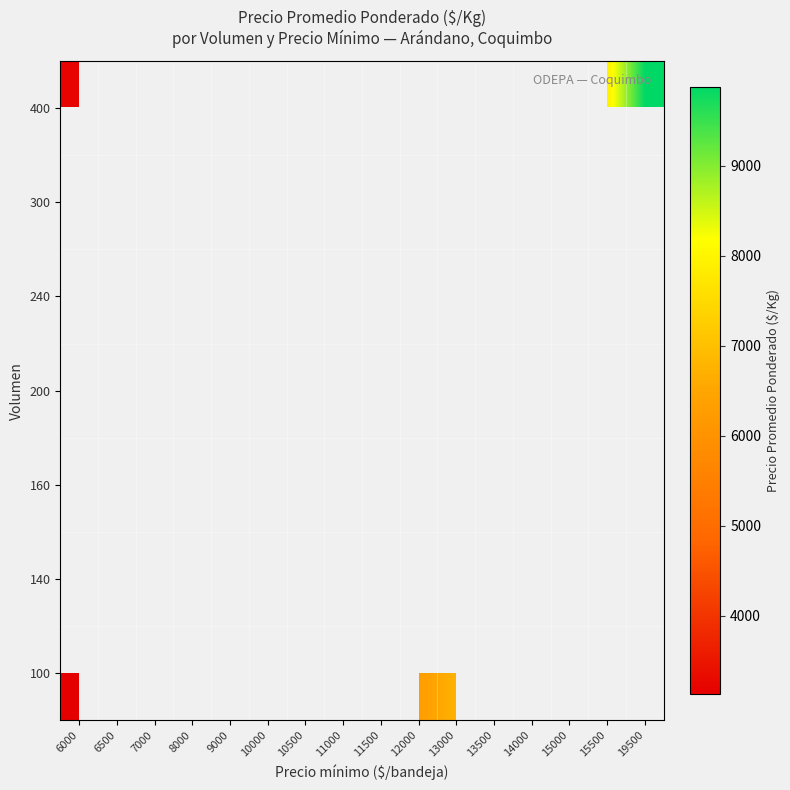

Rank the series by their average value, from lowest to highest.

100, 140, 160, 200, 240, 300, 400